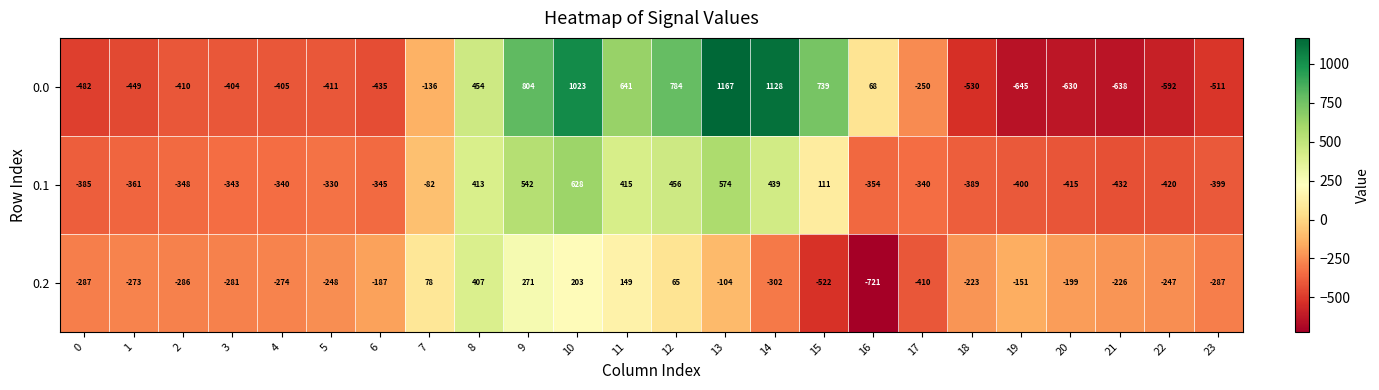

How many distinct data groups are displayed?

3